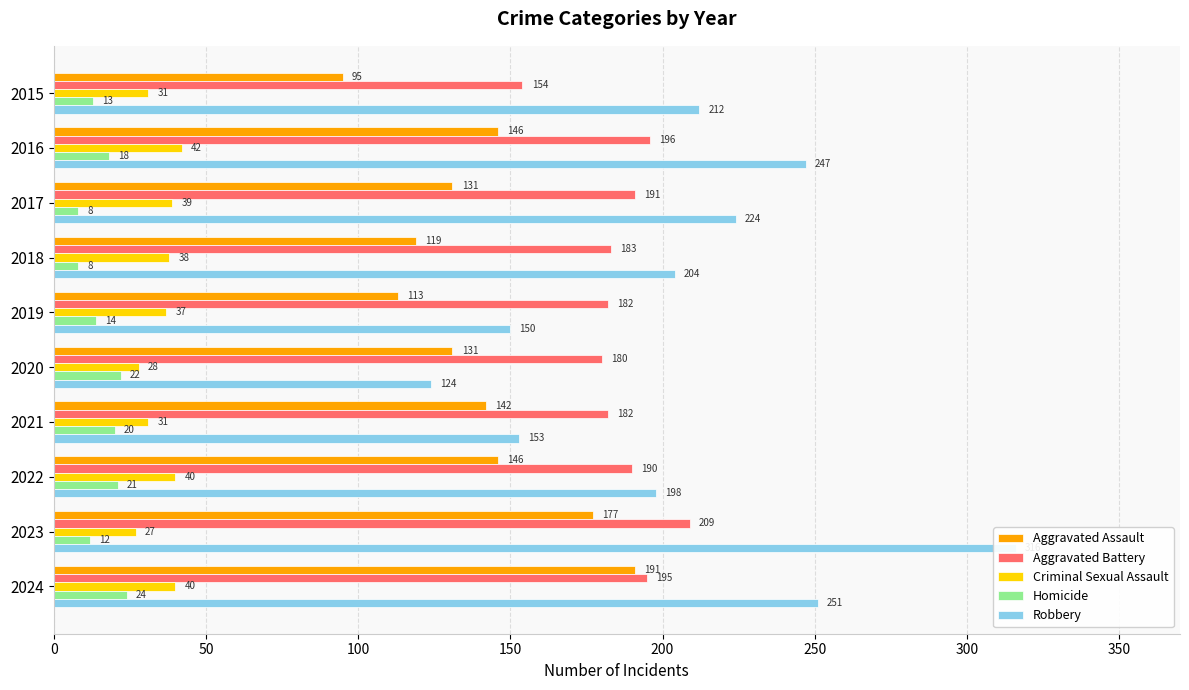

What is the difference between the second highest and second lowest values in the Criminal Sexual Assault series?

12